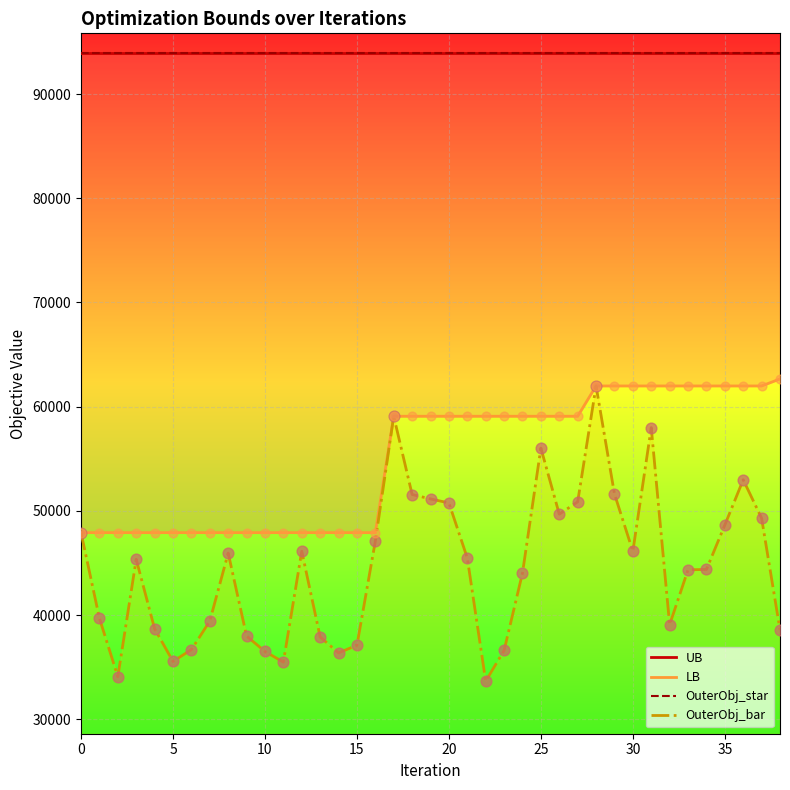

Which series has the largest total across all categories?

UB